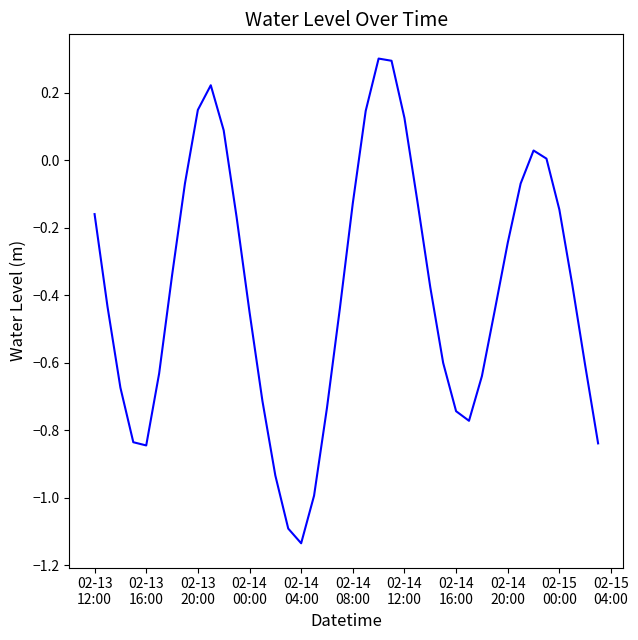

What is the difference between the maximum and minimum values?

1.4